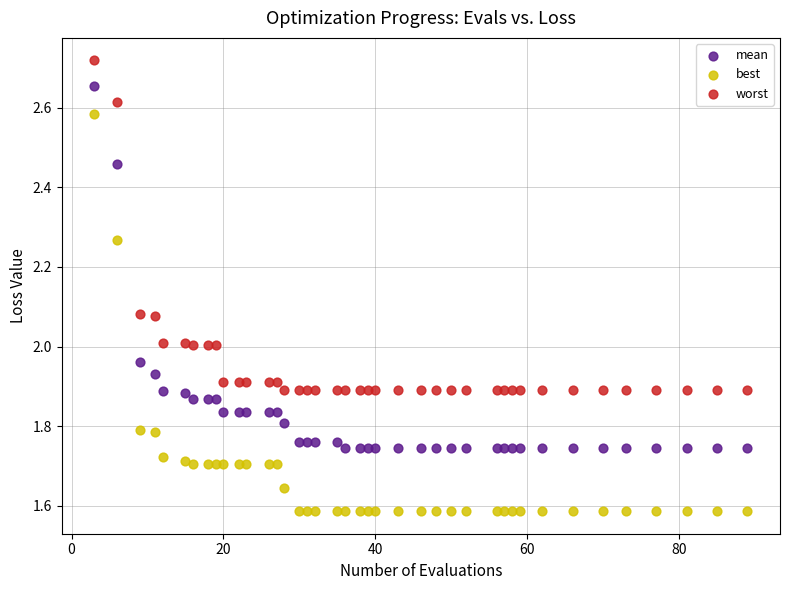

Which series contains the highest Y value?

worst